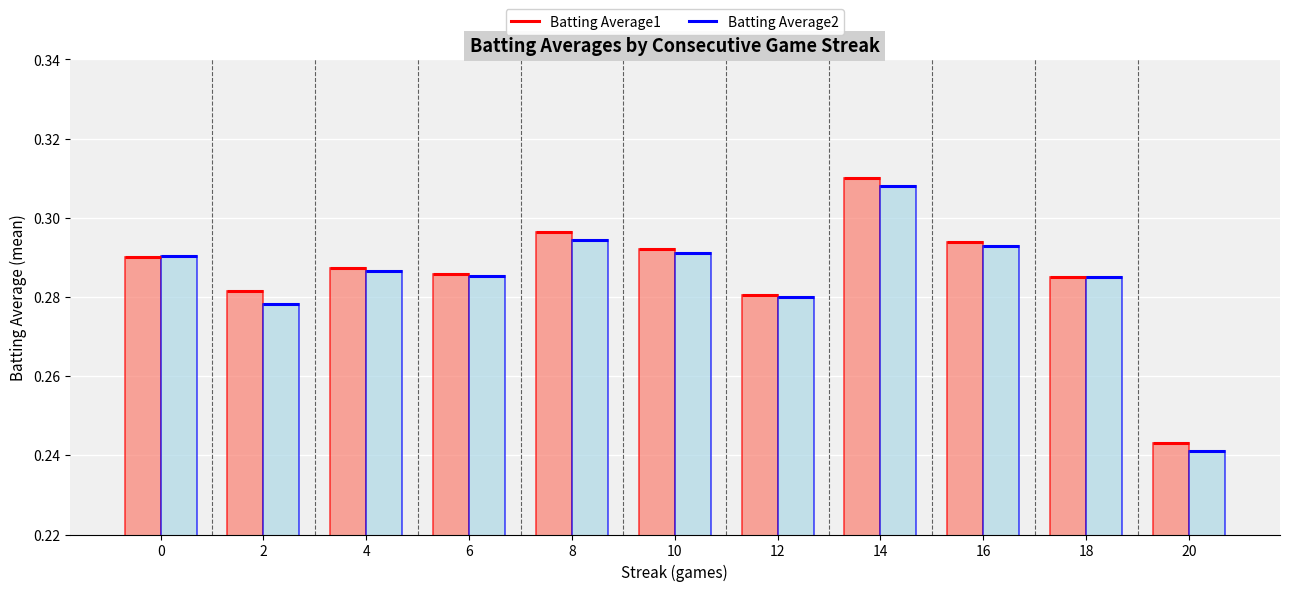

Which series has the largest total across all categories?

Batting Average1